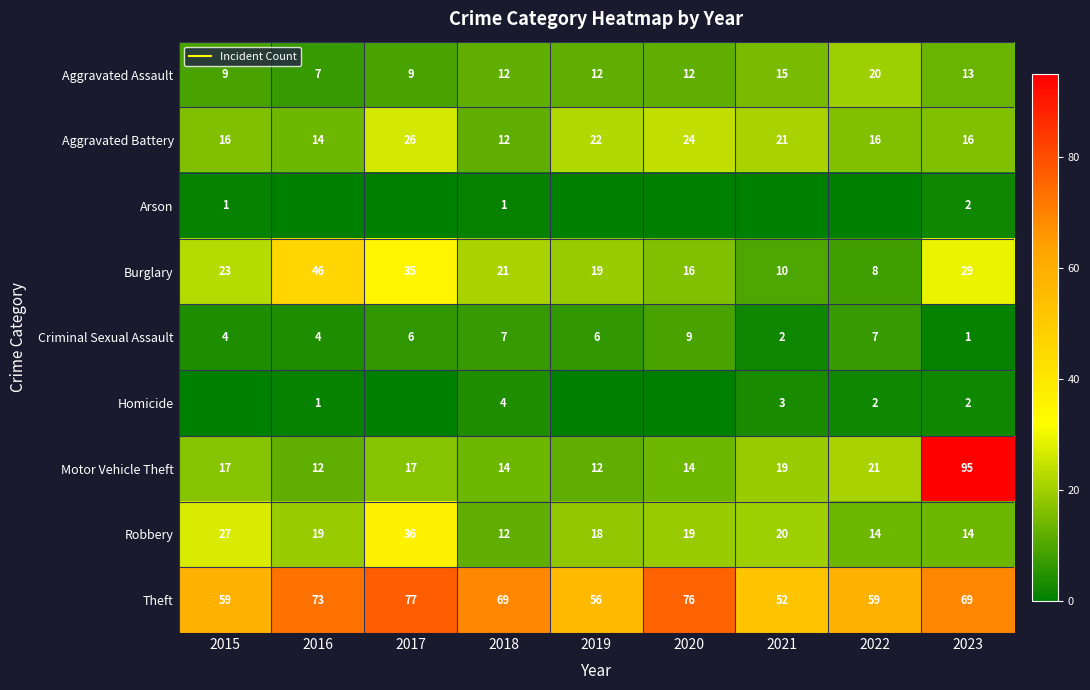

Where is Aggravated Assault nearest to the value 13?

2023